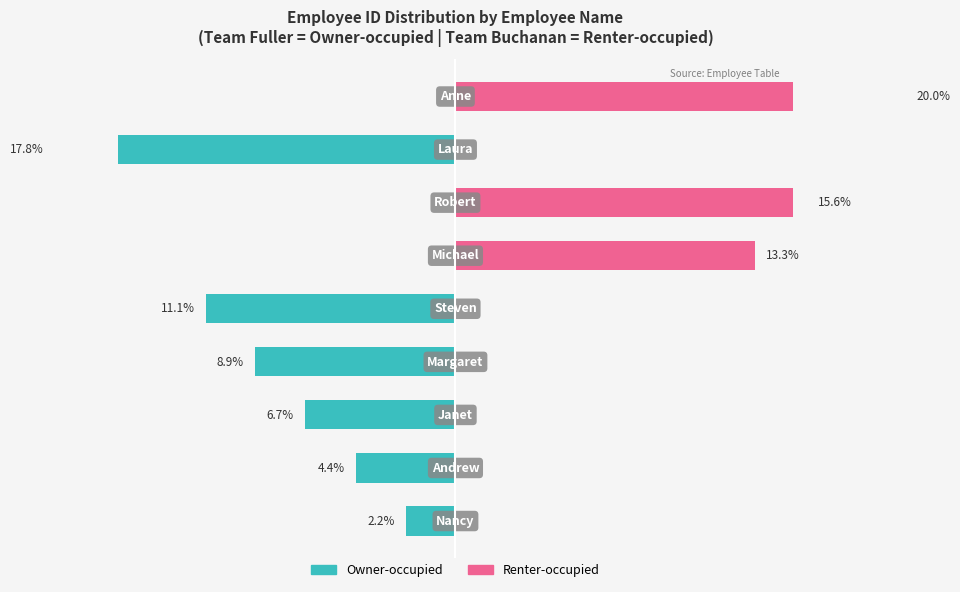

How many values in the Owner-occupied series exceed -4?

4